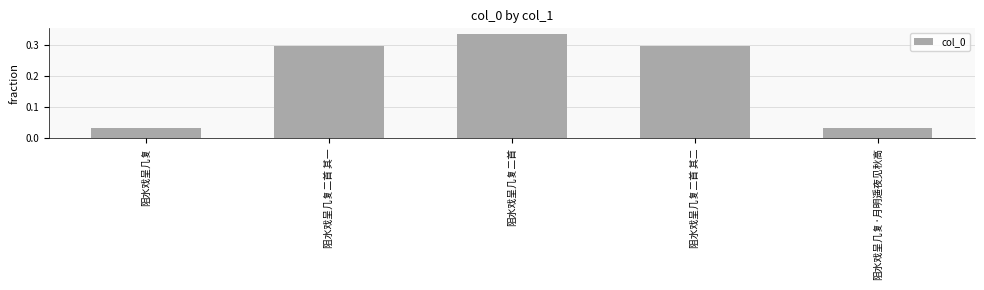

At which category does the chart reach its peak across all series?

阻水戏呈几复二首